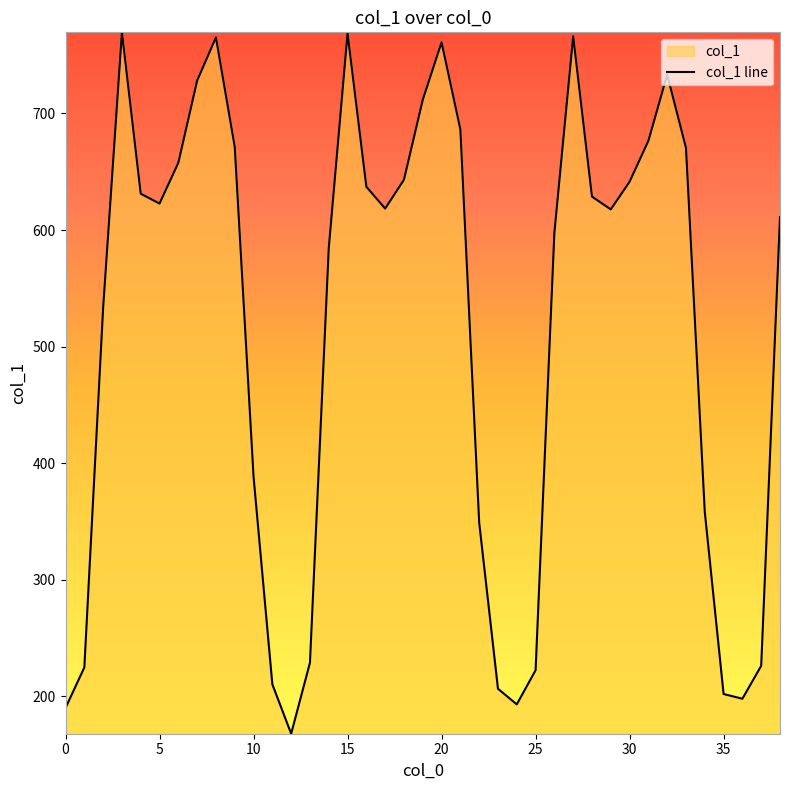

Reading left to right, extract all data points from this chart.

190.0	224.7	533.1	769.6	631.2	622.7	657.7	728.2	765.3	671.4	388.5	210.2	167.8	228.8	584.4	768.7	637.1	618.4	643.2	711.8	761.1	686.3	349.1	206.4	193.0	222.3	597.5	766.3	628.7	617.7	641.4	676.5	733.3	670.5	357.9	201.9	197.9	226.1	611.1